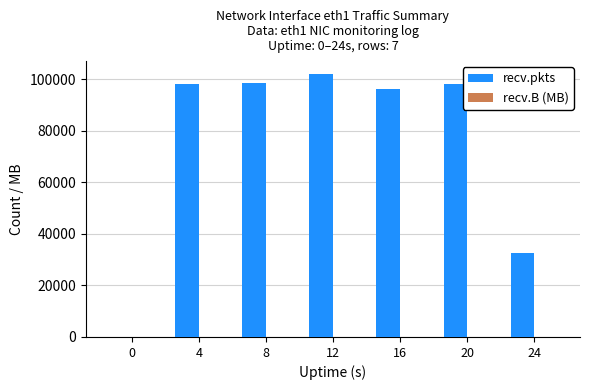

What is the maximum value shown in the chart?

101863.0